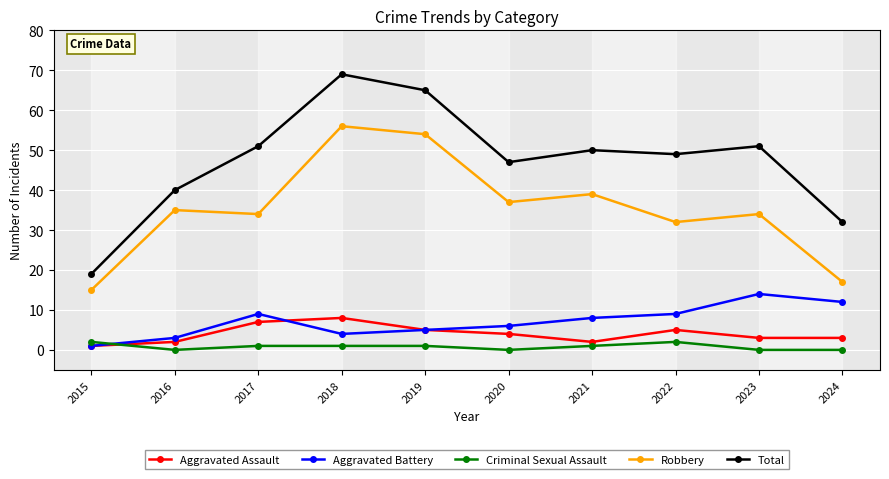

At 2021, list the series in order from smallest to largest.

Criminal Sexual Assault, Aggravated Assault, Aggravated Battery, Robbery, Total